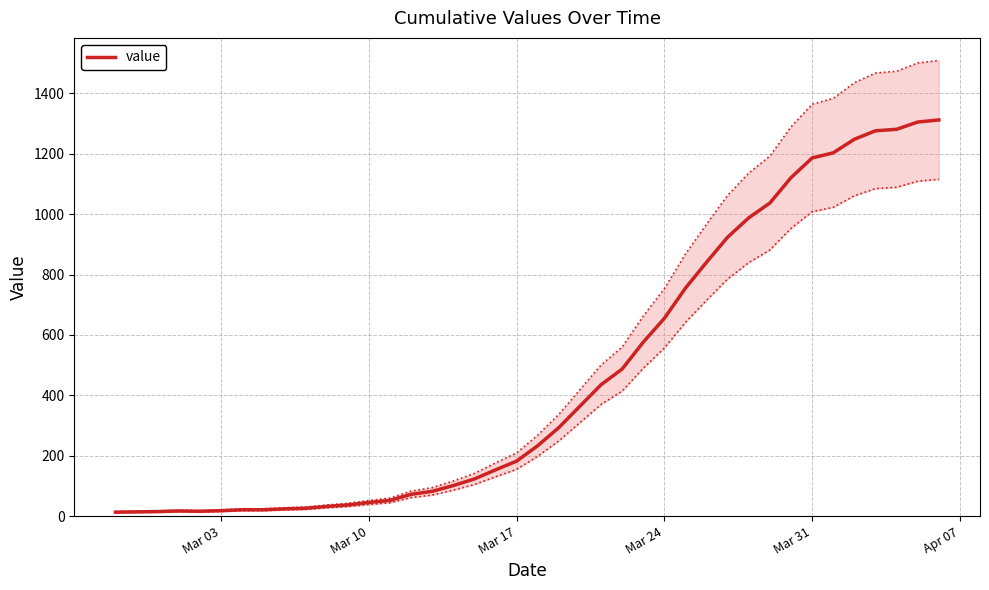

What is the highest value of the value series?

1312